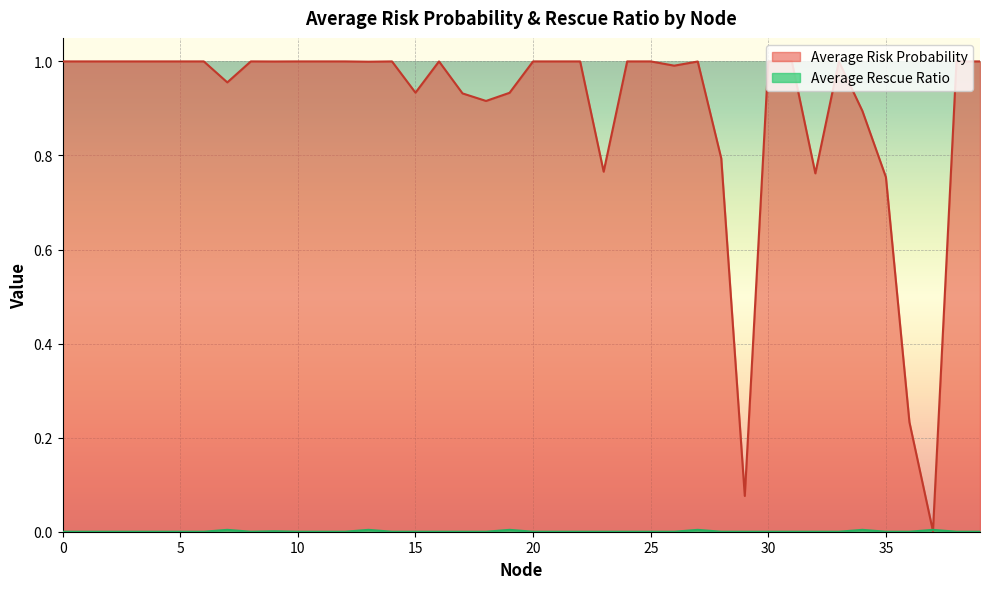

True or false: Average Rescue Ratio has more than 0 points higher than both neighbors.

True